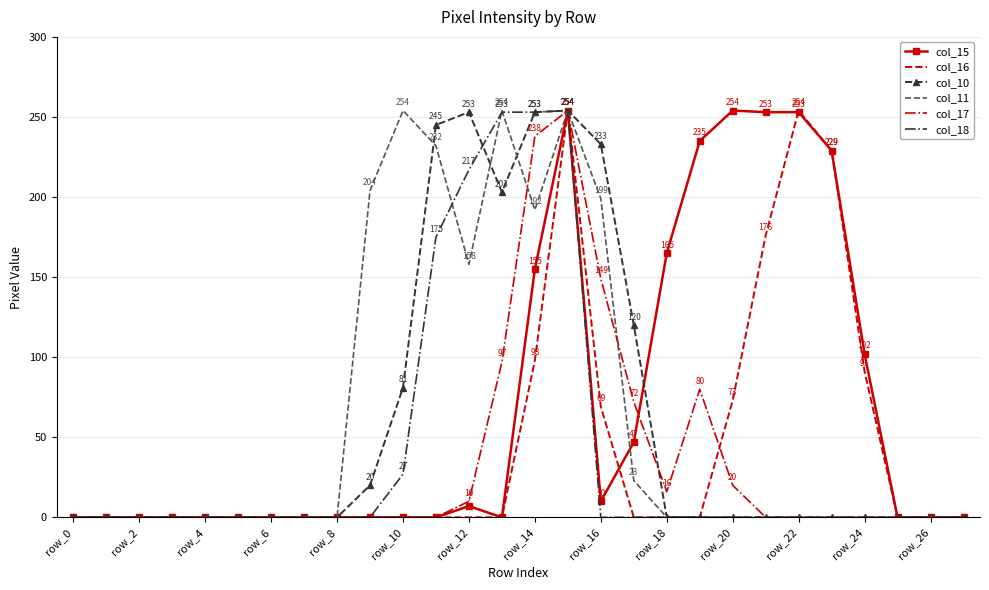

What is the greatest value displayed?

254